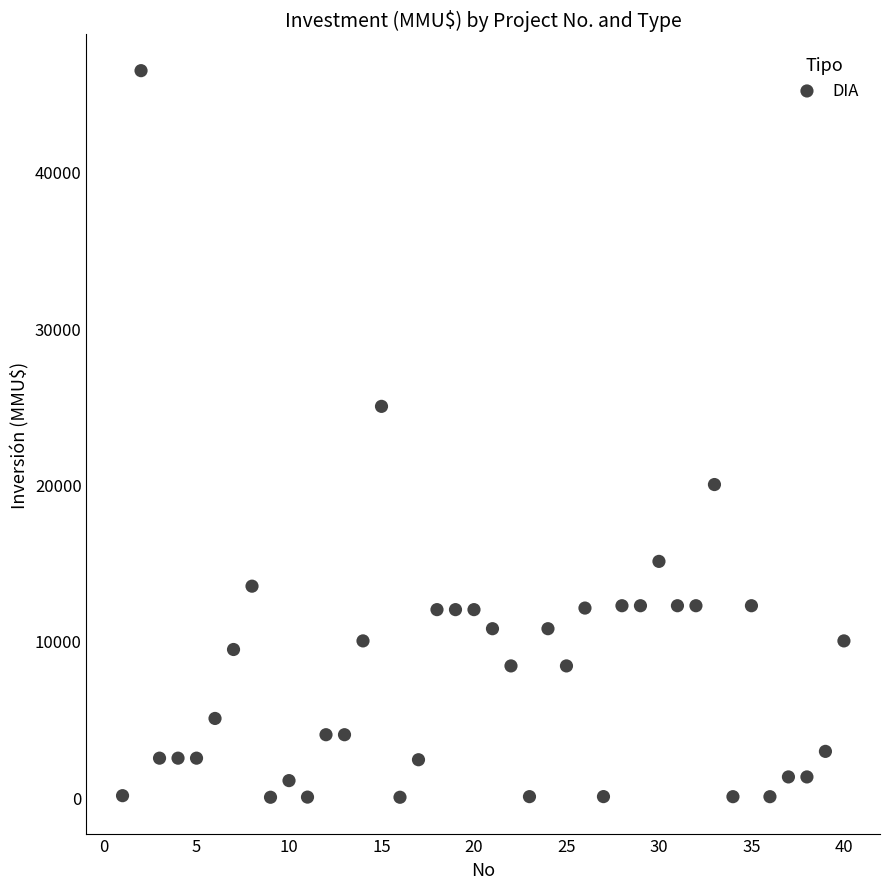

What Y value in the scatter plot is closest to 23235?

25000